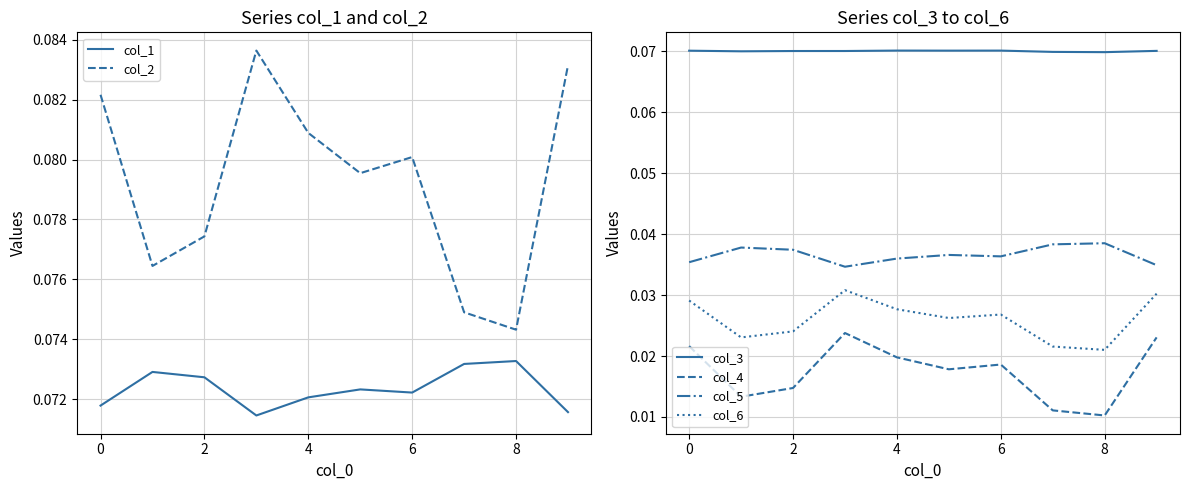

The value of col_5 at 2 is 0.1. True or false?

False